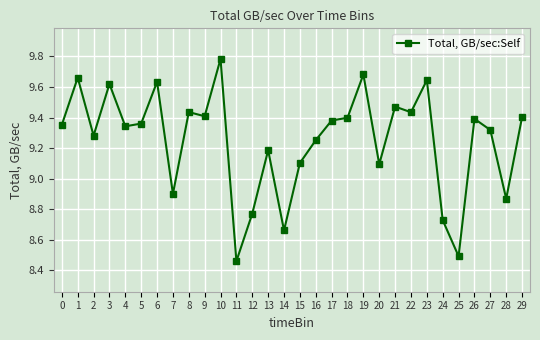

At which category does the chart reach its peak across all series?

10